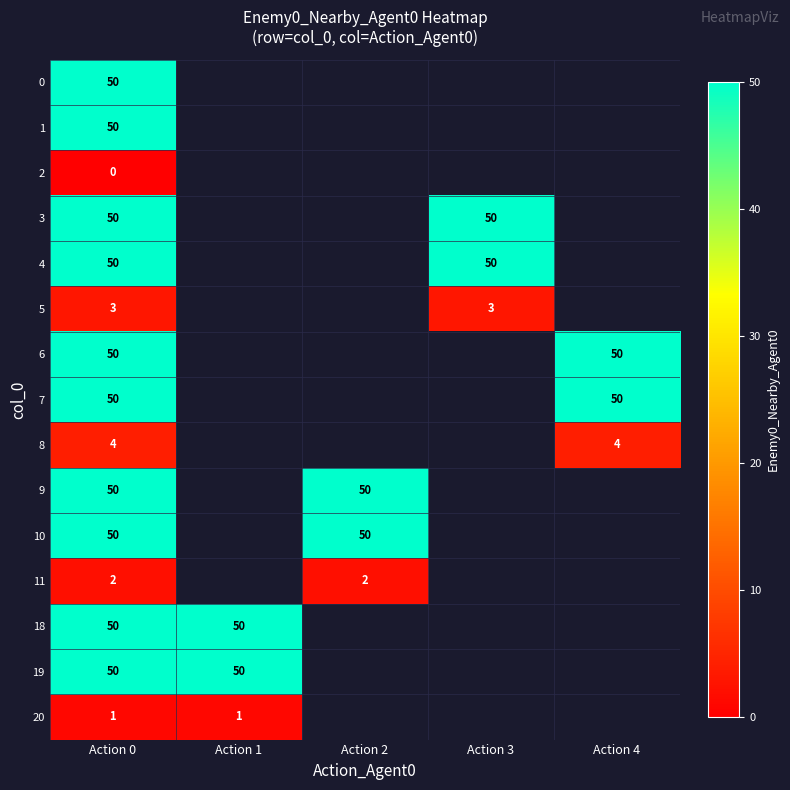

The value of 20 at Action 1 is 2. True or false?

False